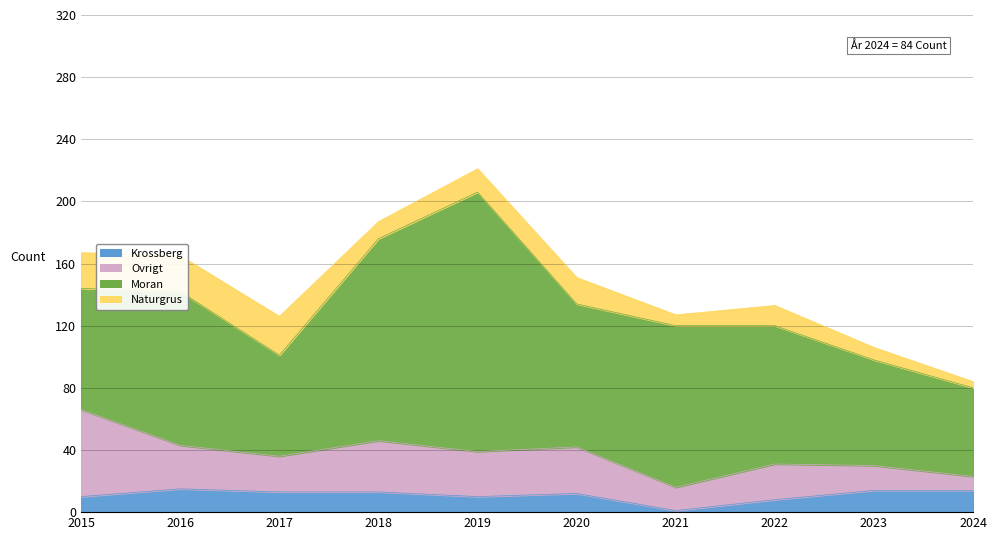

True or false: Ovrigt has a value of 23 at 2022.

True